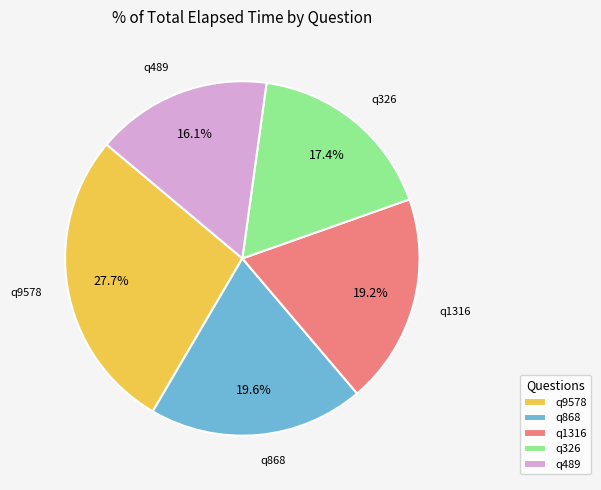

Which category has the biggest portion of the pie?

q9578